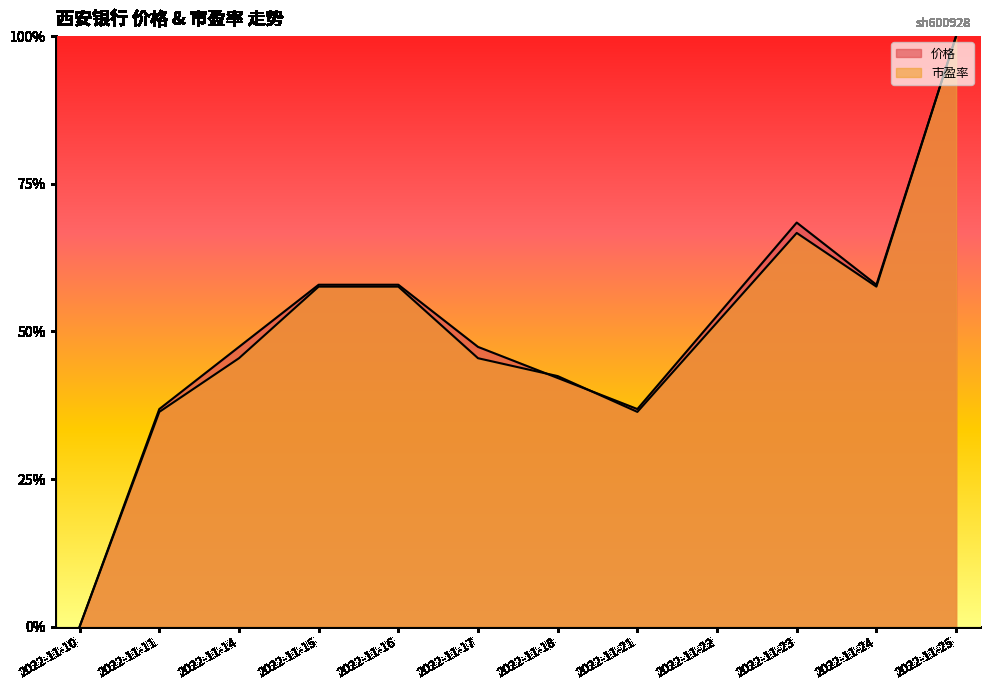

Reading left to right, transcribe all the data shown in this chart.

价格: 2022-11-10=0.0	2022-11-11=0.4	2022-11-14=0.5	2022-11-15=0.6	2022-11-16=0.6	2022-11-17=0.5	2022-11-18=0.4	2022-11-21=0.4	2022-11-22=0.5	2022-11-23=0.7	2022-11-24=0.6	2022-11-25=1.0
市盈率: 2022-11-10=0.0	2022-11-11=0.4	2022-11-14=0.5	2022-11-15=0.6	2022-11-16=0.6	2022-11-17=0.5	2022-11-18=0.4	2022-11-21=0.4	2022-11-22=0.5	2022-11-23=0.7	2022-11-24=0.6	2022-11-25=1.0